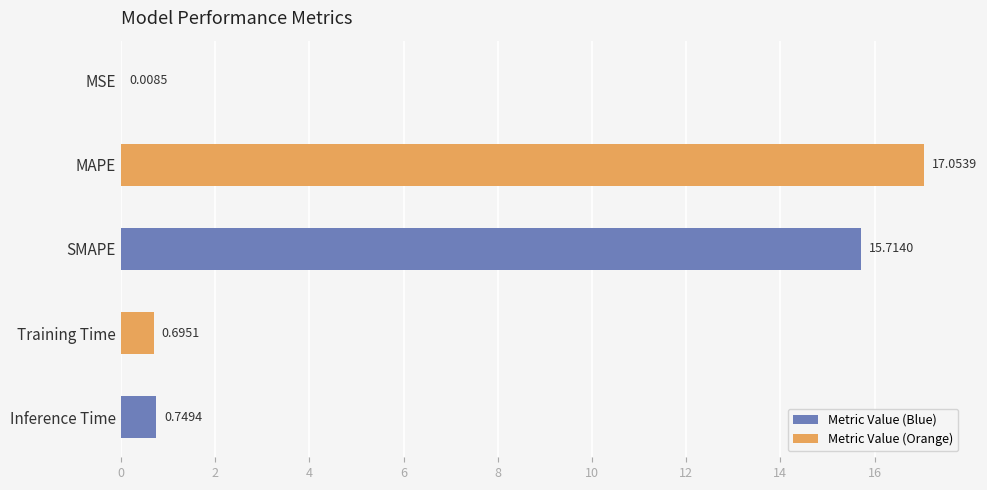

At which label is the value closest to 8?

Inference Time